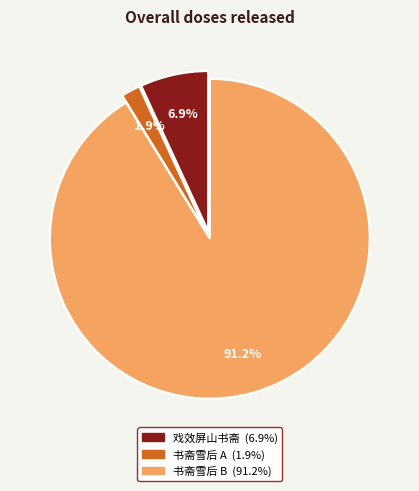

Is there any slice that represents more than half of the pie?

Yes